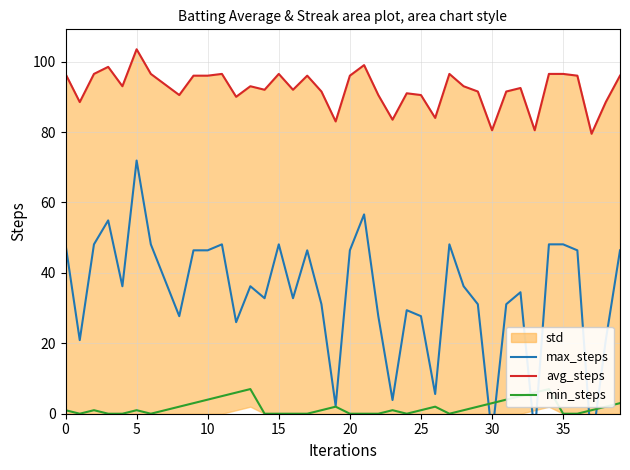

True or false: avg_steps and min_steps cross at least once.

False